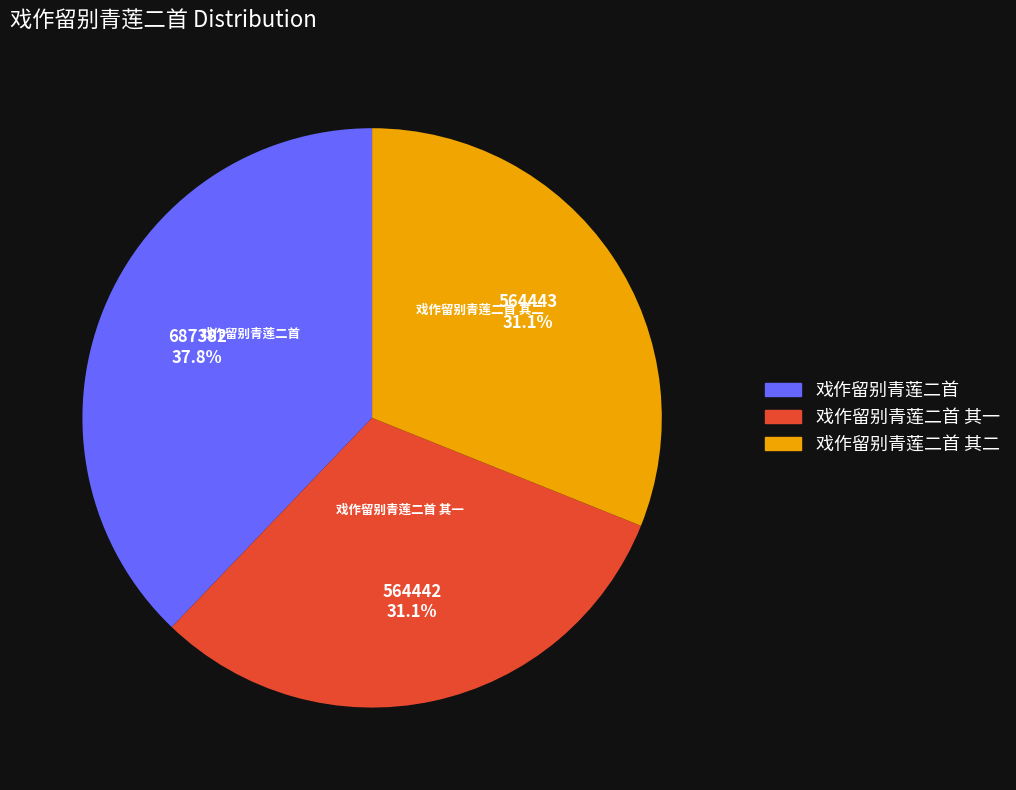

Combined, what portion of the pie is 戏作留别青莲二首 其一 and 戏作留别青莲二首 其二?

62.2%